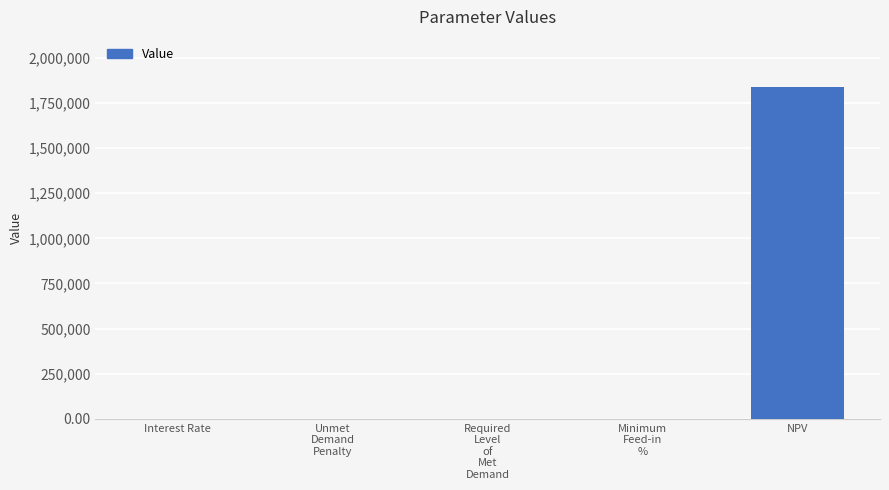

Read the value at NPV.

1840639.0